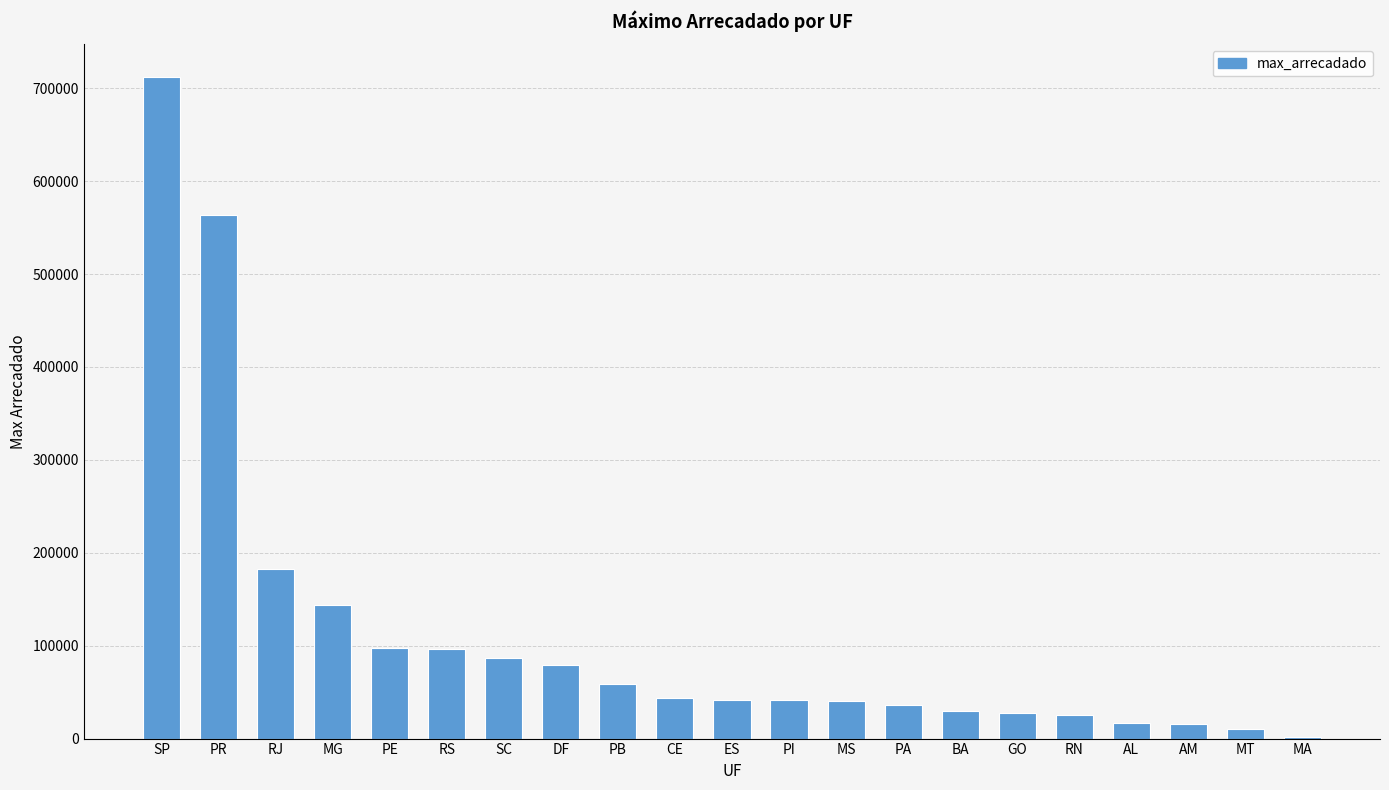

Which category has the highest value across all series?

SP